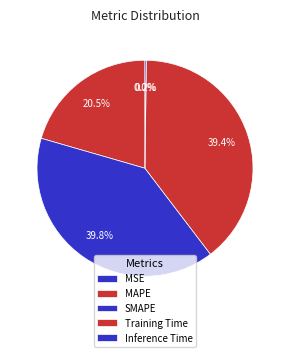

Which slice is the smallest?

MSE